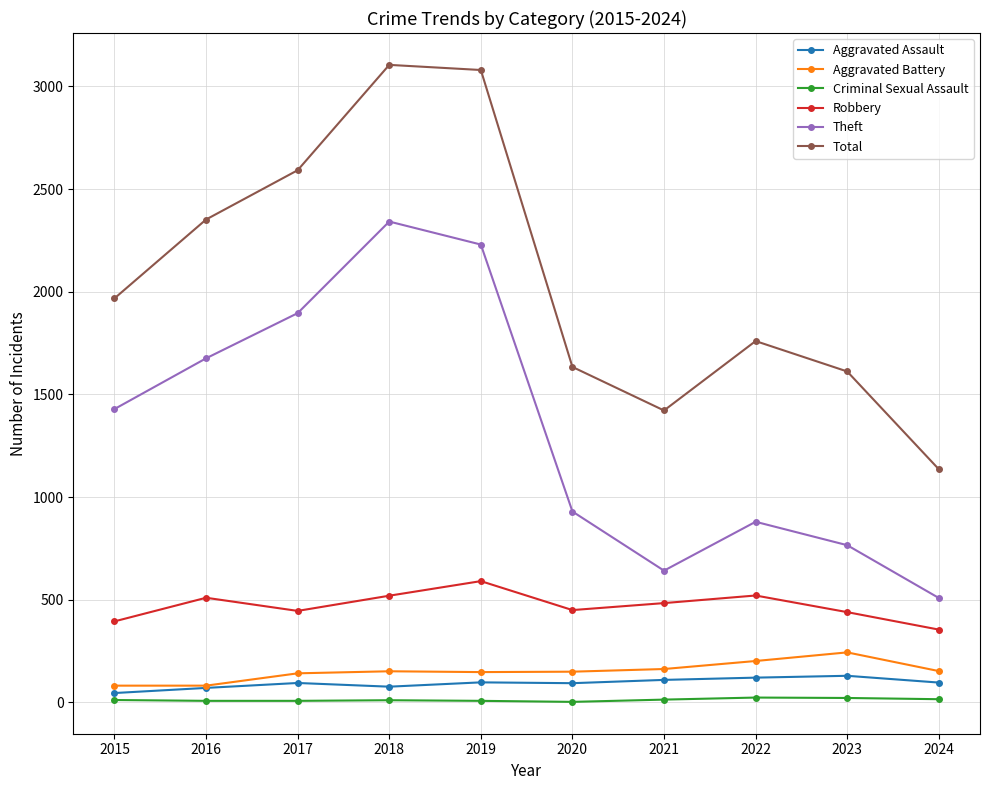

What is the total value across all series at 2015?

3932